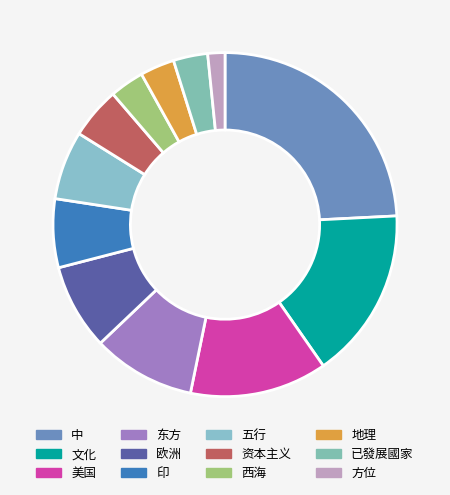

Rank the categories by value from lowest to highest.

方位, 西海, 地理, 已發展國家, 资本主义, 印, 五行, 欧洲, 东方, 美国, 文化, 中